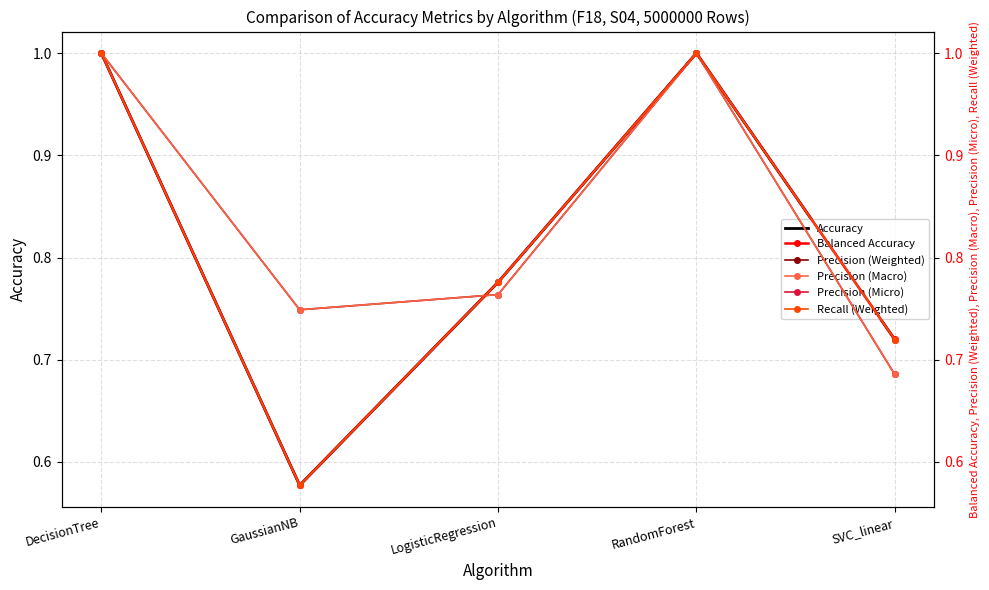

Which category has the highest value in the Balanced Accuracy series?

DecisionTree